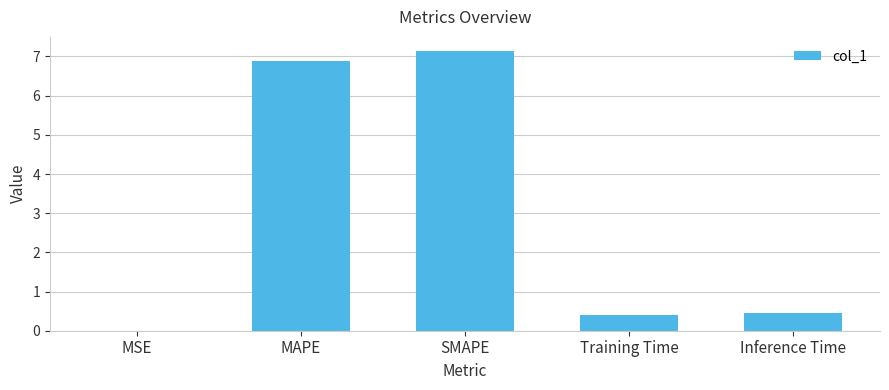

What is the sum of all values?

14.9